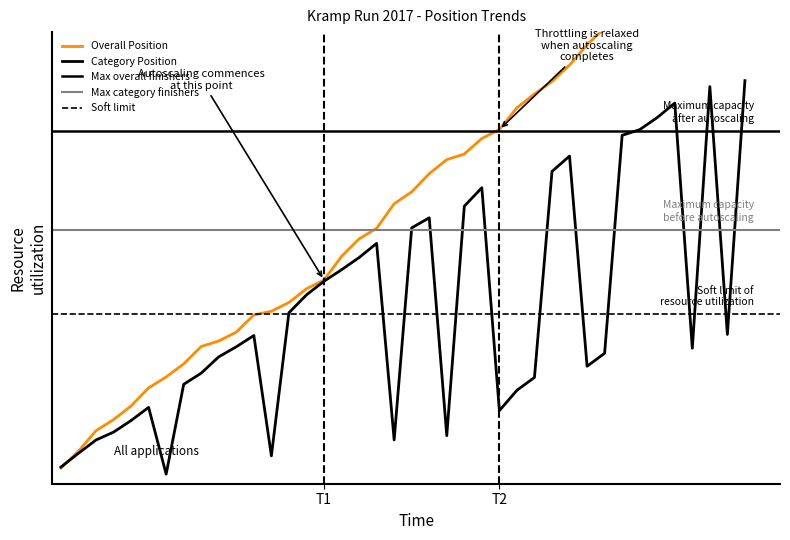

What is the minimum value for Category Position?

0.7